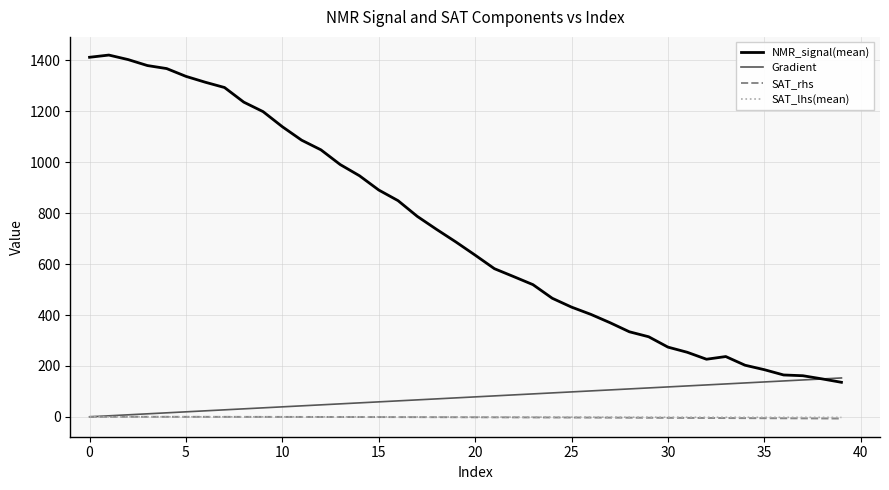

True or false: SAT_rhs and NMR_signal(mean) cross at least once.

False